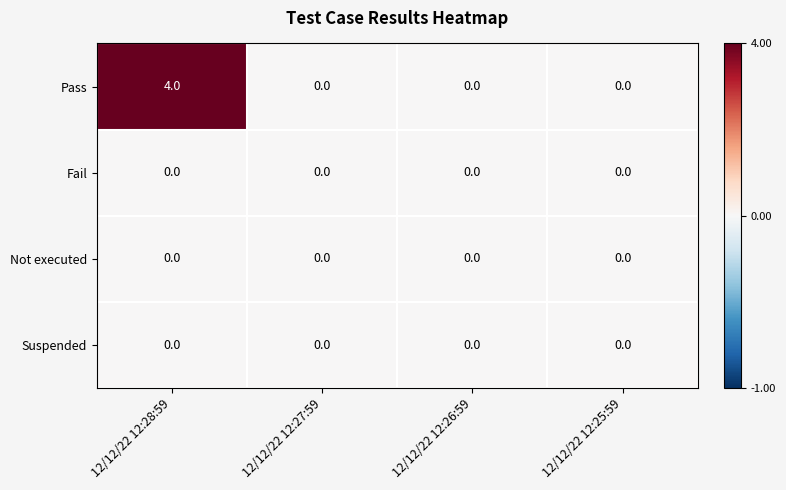

Count the Pass values in the range 0 to 4.

4